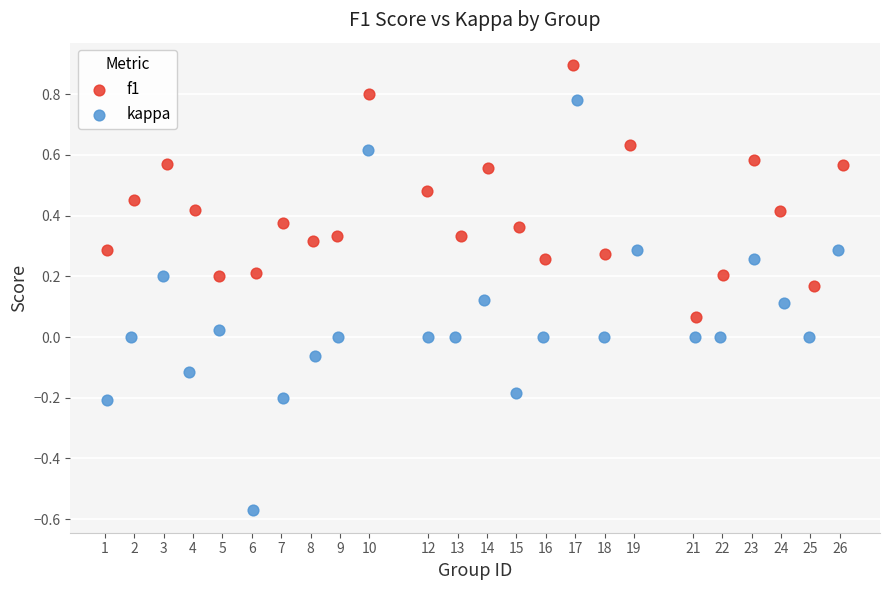

Which series reaches the maximum Y coordinate?

f1